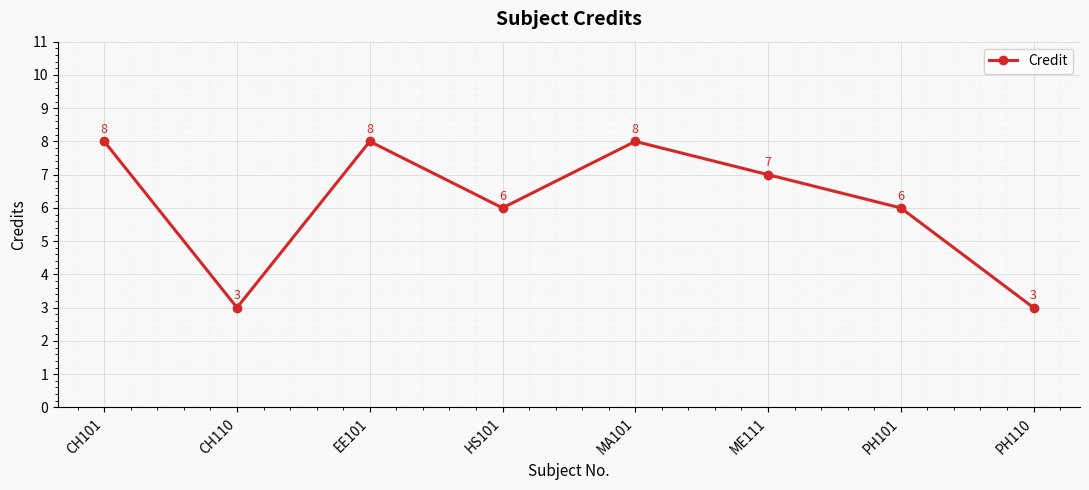

What is the difference between the values at CH110 and EE101?

5